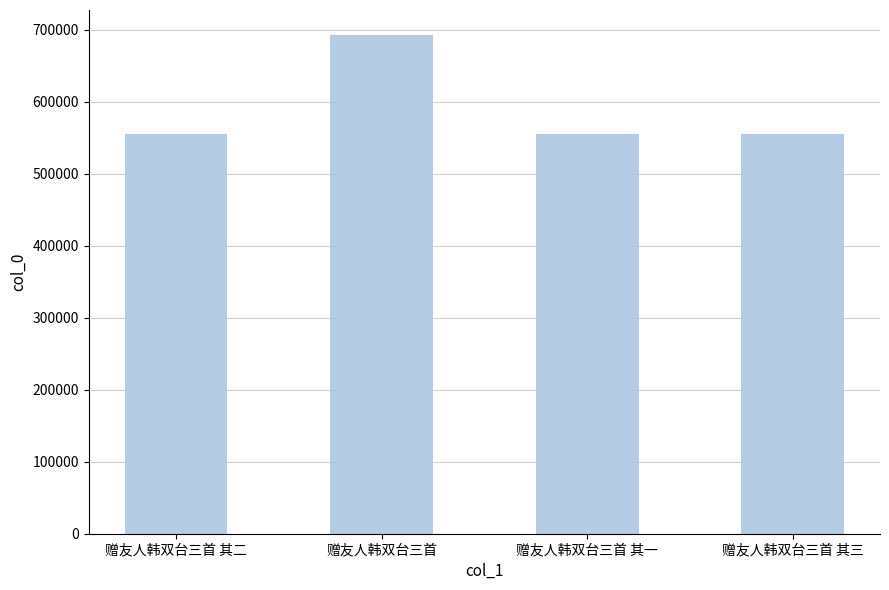

True or false: the data shows 755666 at 赠友人韩双台三首 其一.

False